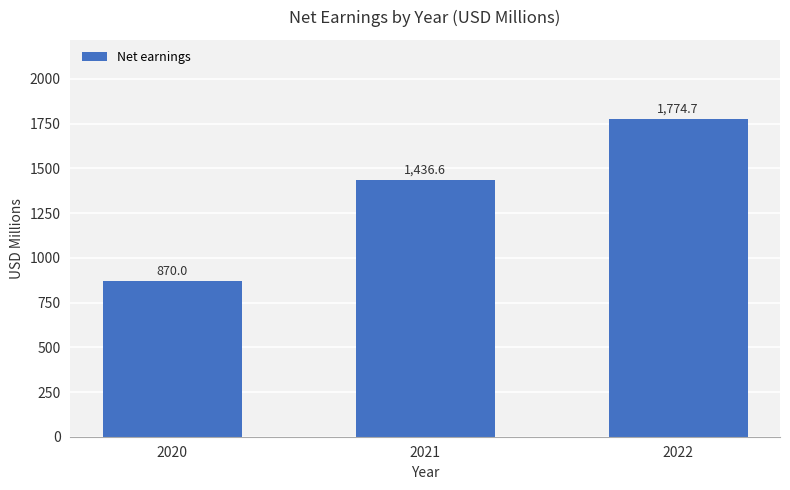

What is the value of the 2nd bar from the left?

1436.6